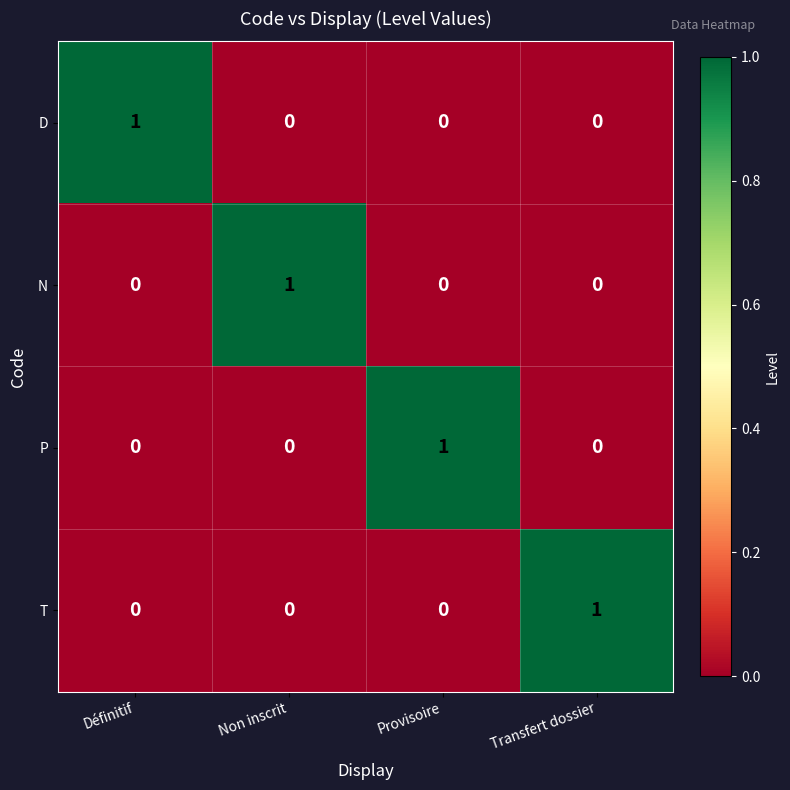

The D series shows -1 at Provisoire. True or false?

False